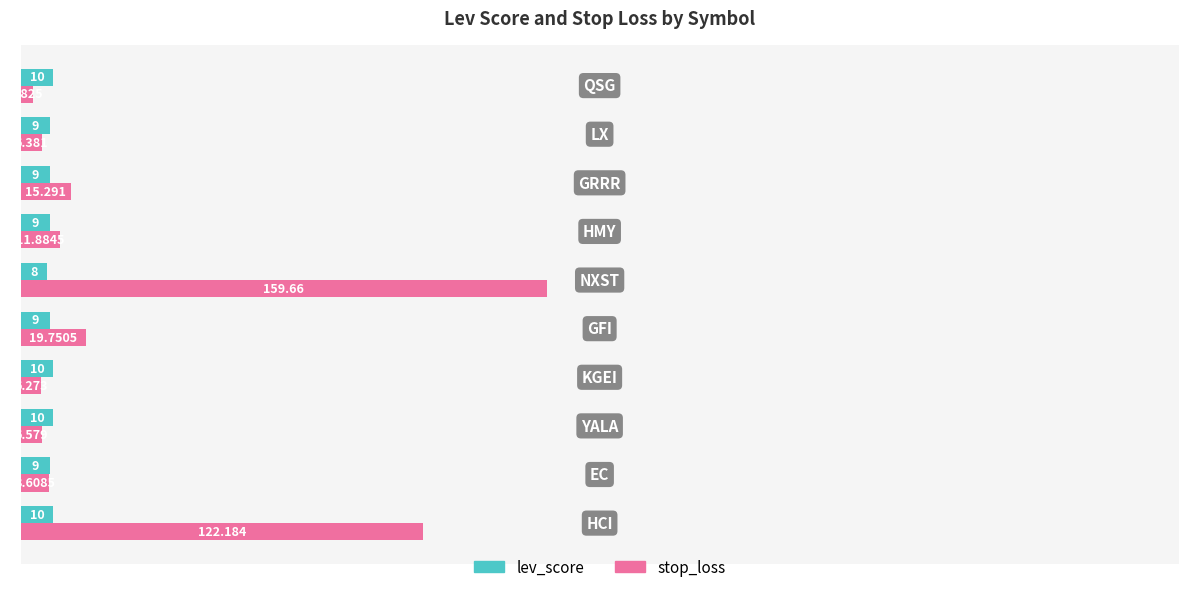

What is the sum of all stop_loss values?

360.4